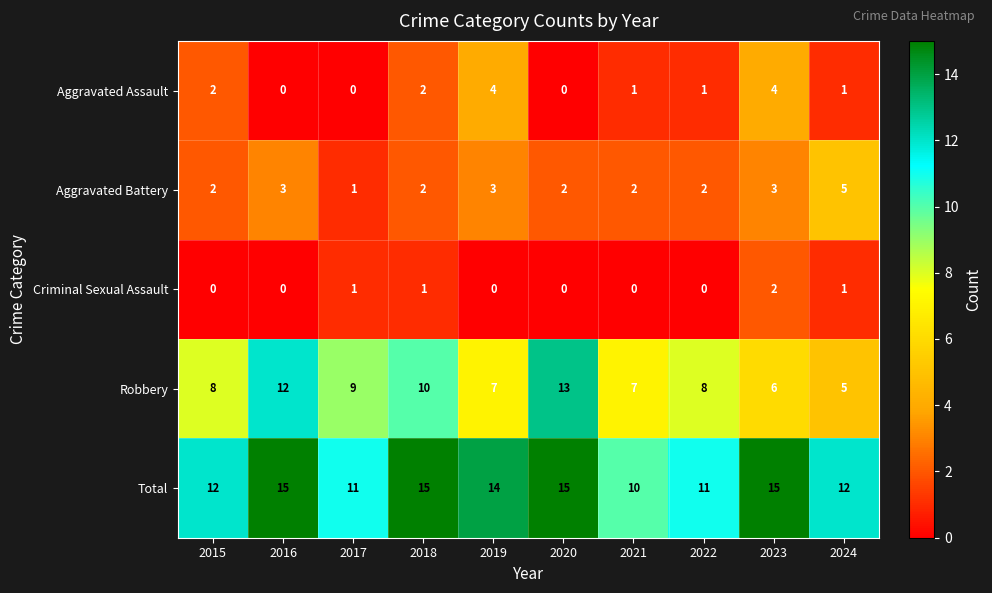

True or false: Criminal Sexual Assault has a value of -1 at 2019.

False